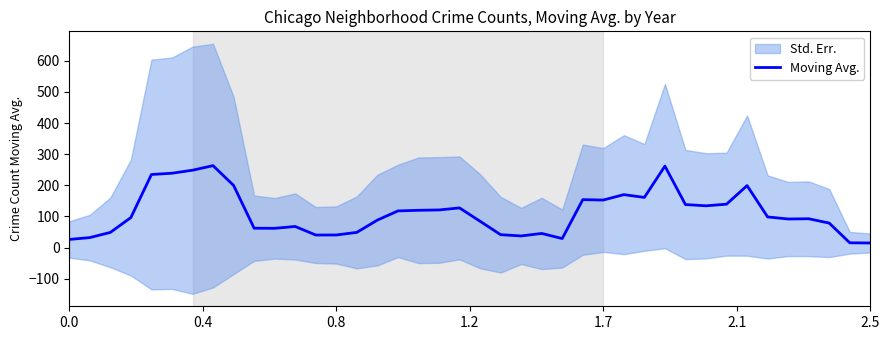

What position from the left is 37?

38